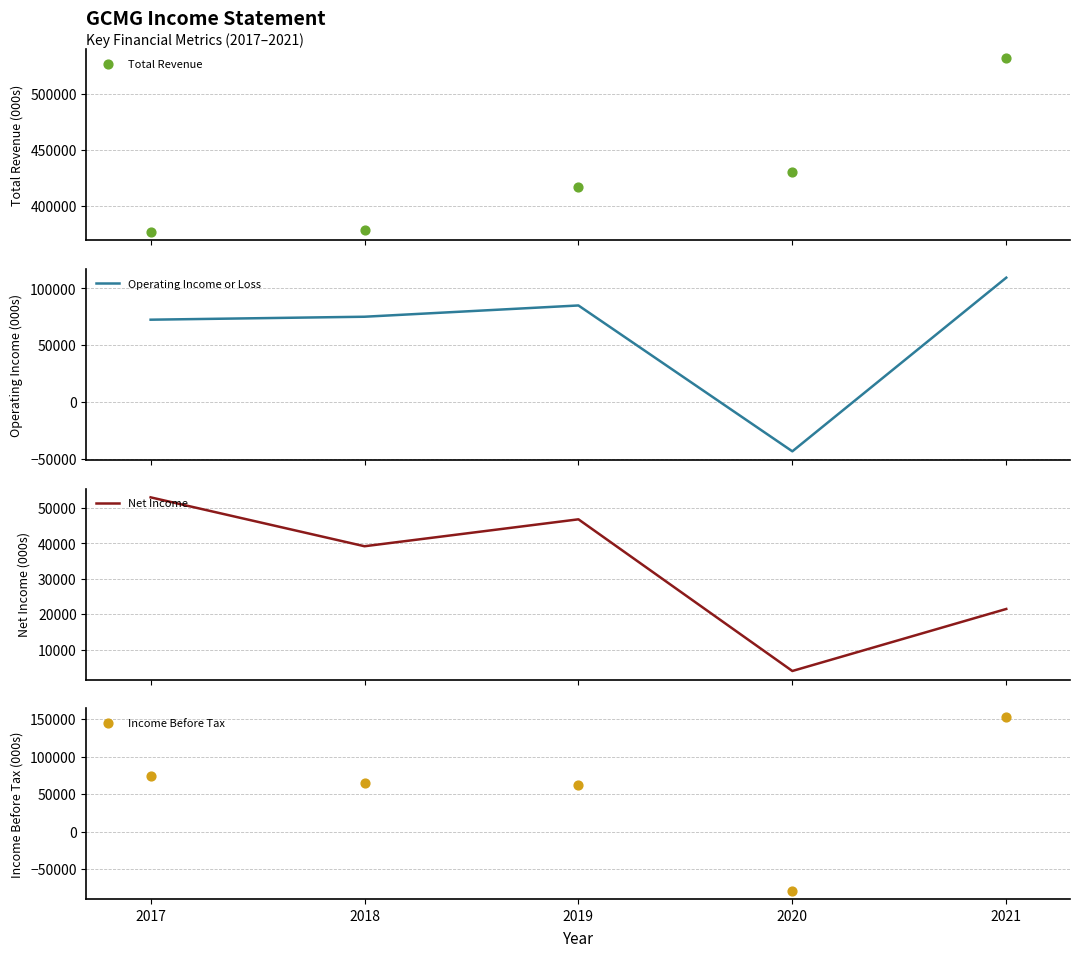

What are all the series names shown in the legend?

Total Revenue, Operating Income or Loss, Net Income, Income Before Tax